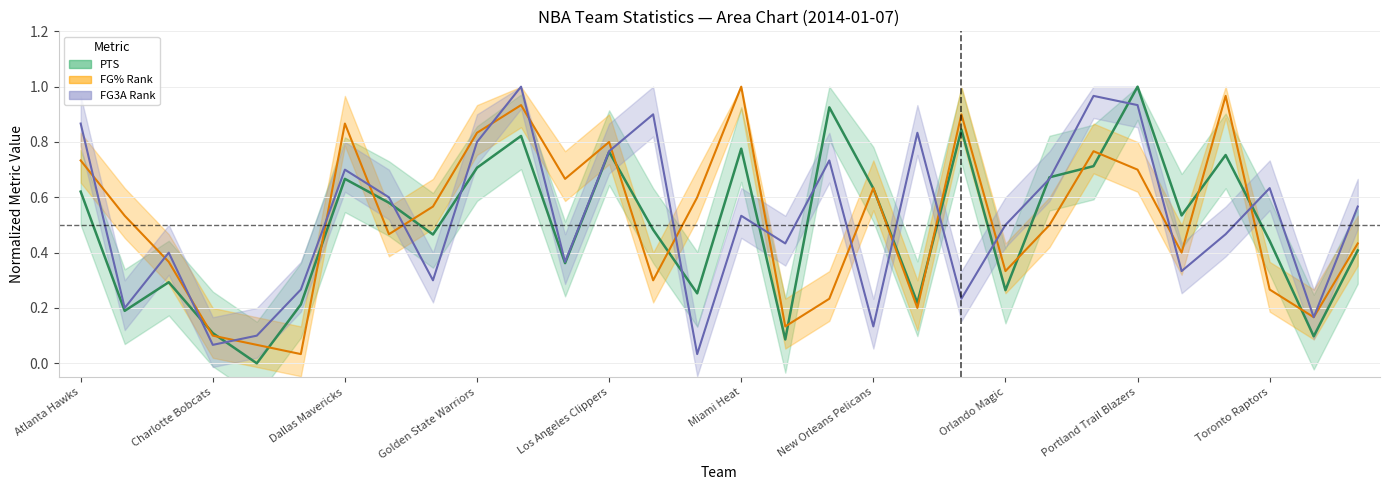

Between Miami Heat and New Orleans Pelicans, which is larger?

Miami Heat